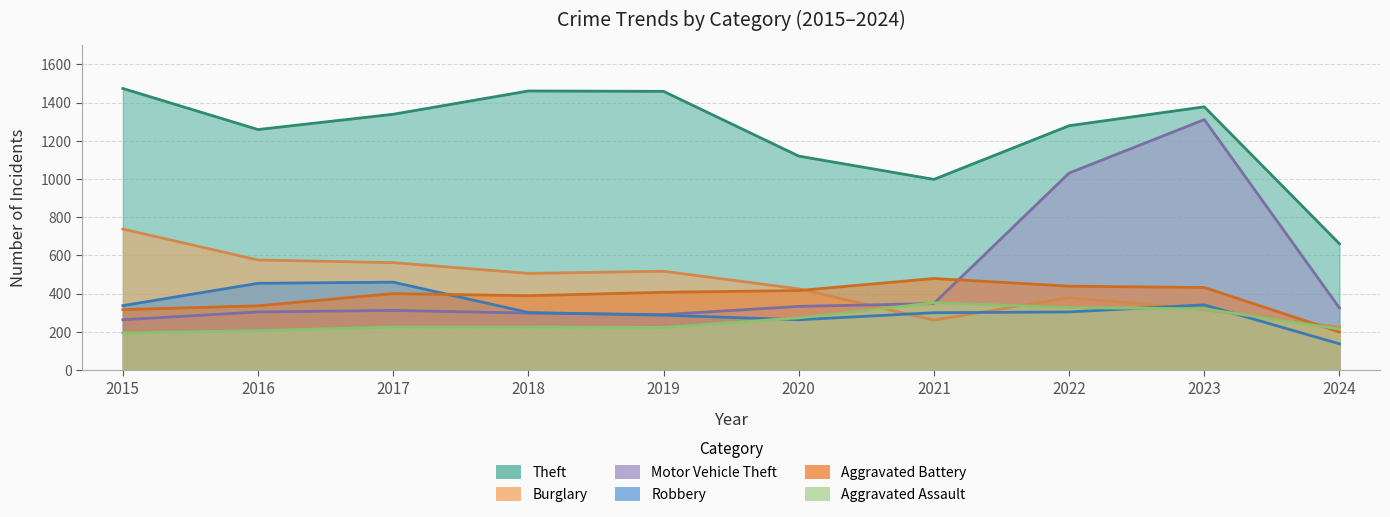

What is the difference between the highest and lowest values at 2017?

1114